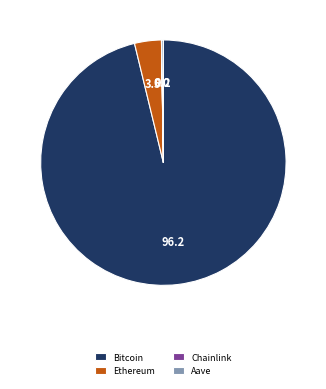

What is the largest slice in the pie chart?

Bitcoin